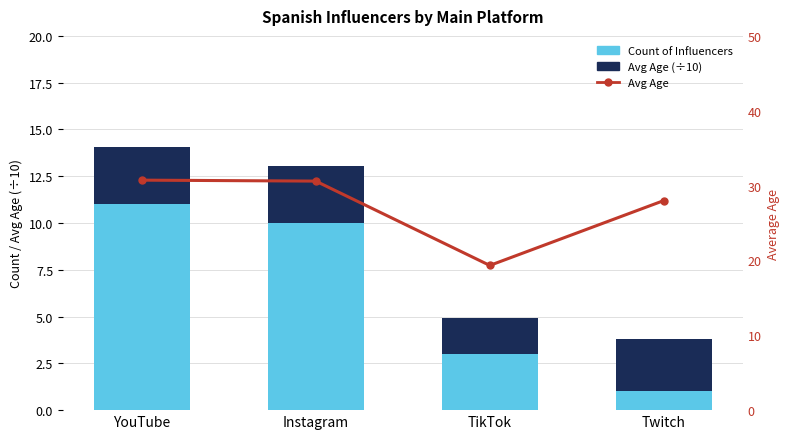

What is the value of the Avg Age (÷10) bar at the 4th from the left?

2.8